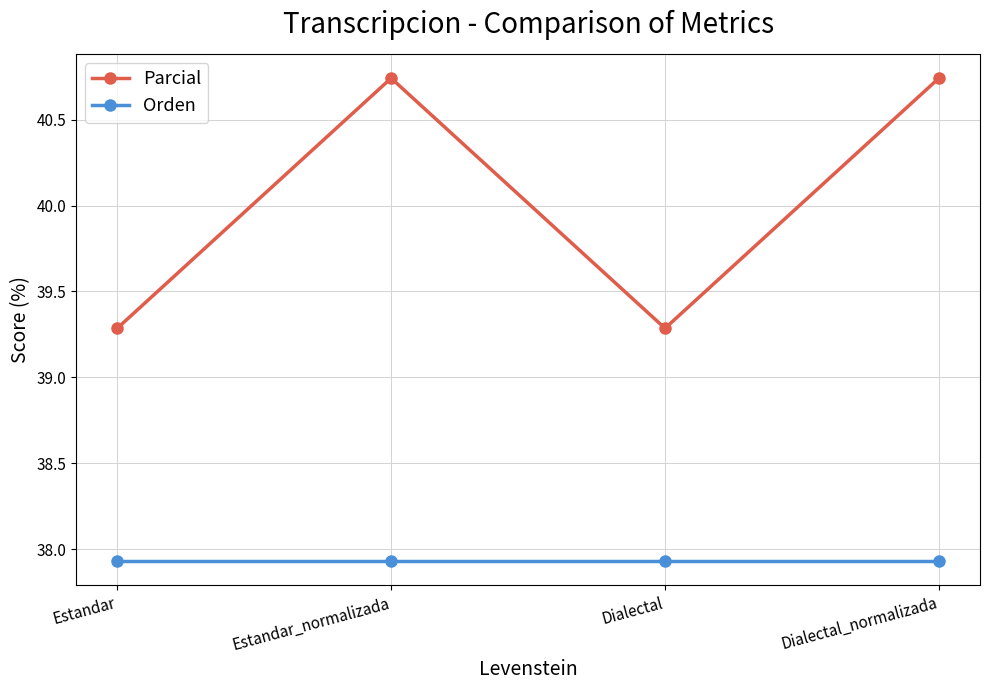

List the series in order of their peak value, lowest first.

Orden, Parcial